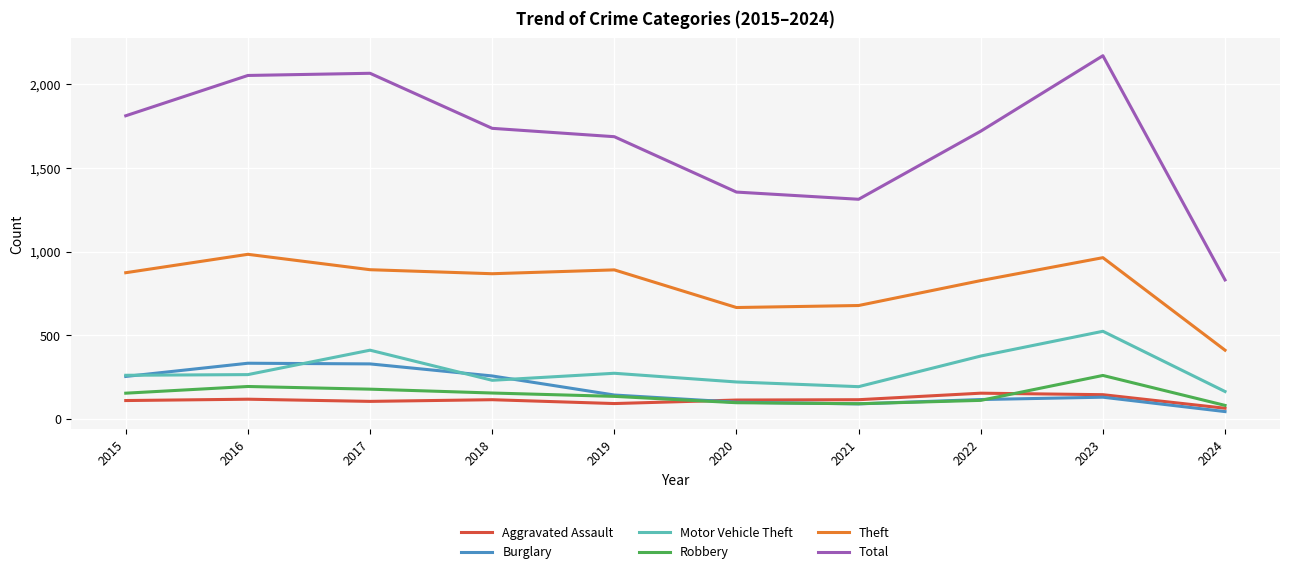

What is the lowest value of the Motor Vehicle Theft series?

164